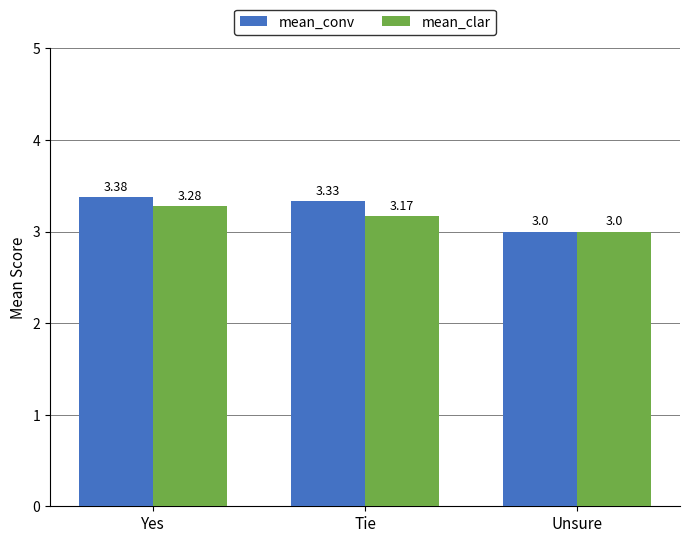

At Yes, list the series in order from largest to smallest.

mean_conv, mean_clar